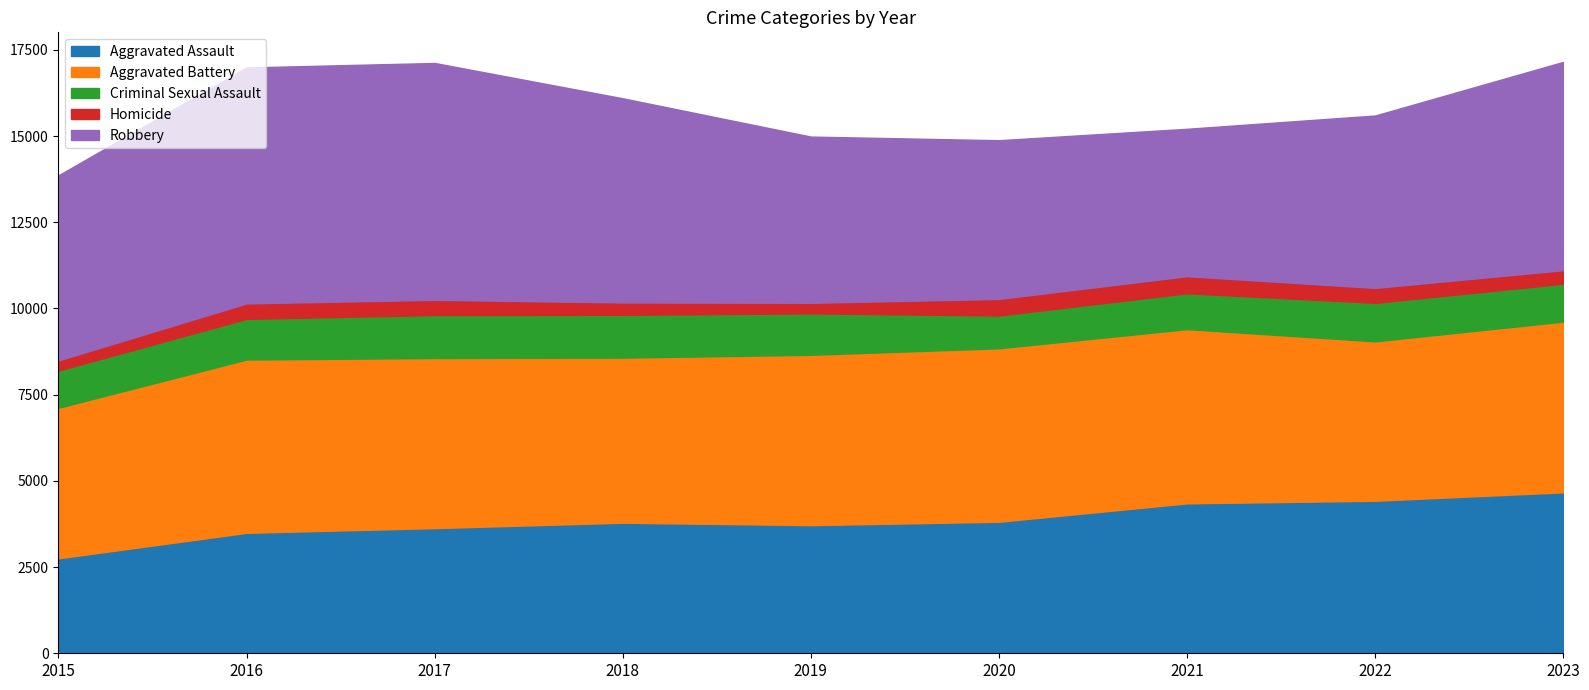

The value of Criminal Sexual Assault at 2021 is 1040. True or false?

True